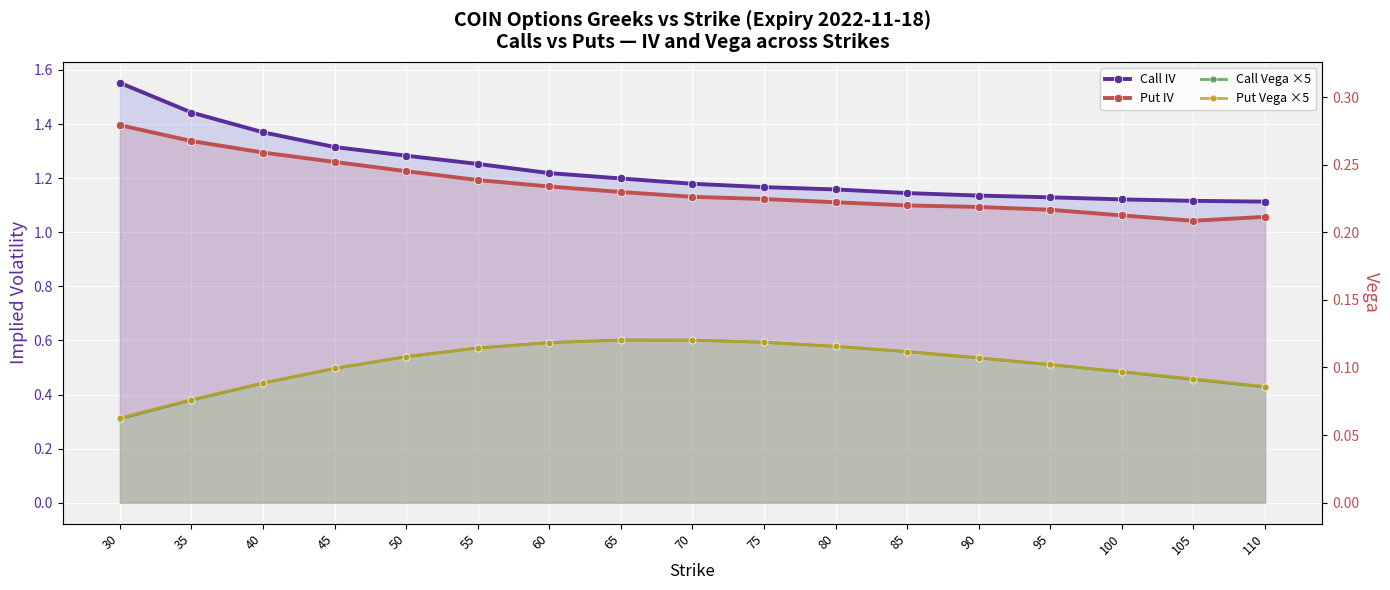

The Put IV series shows 1.1 at 80. True or false?

True